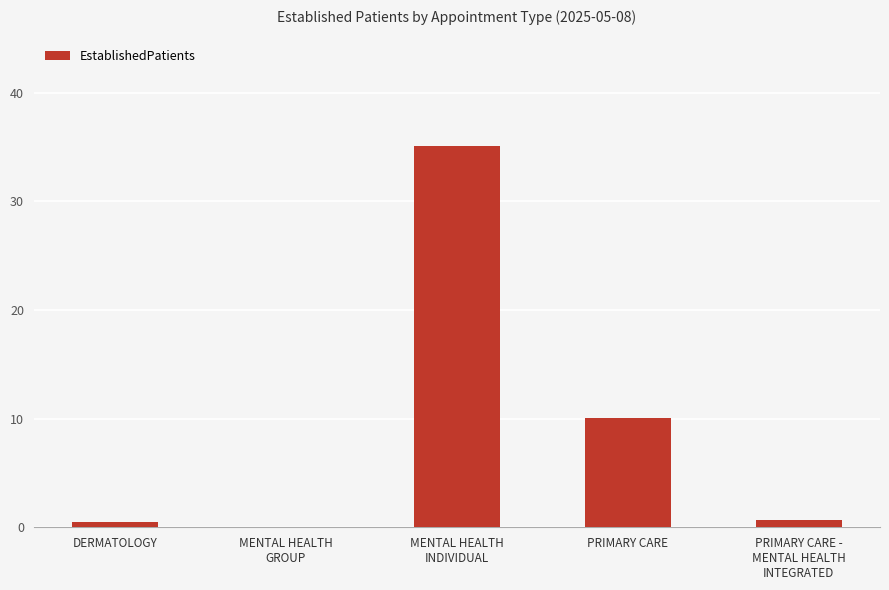

Is it true that the value at PRIMARY CARE -
MENTAL HEALTH
INTEGRATED is 0.7?

True